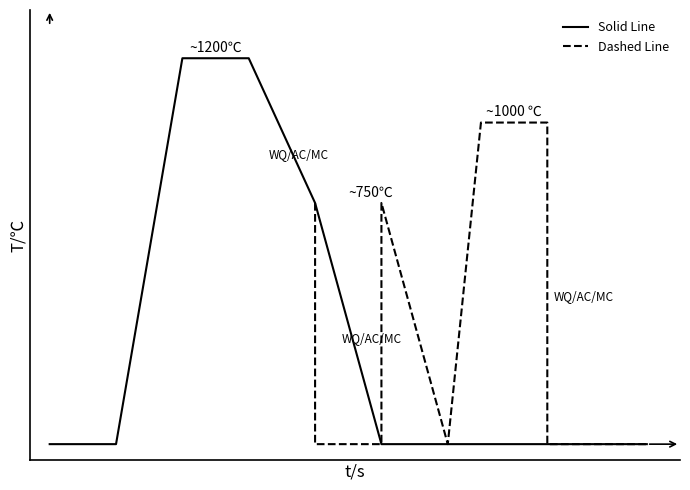

What value does the Solid Line series have at 2?

1200